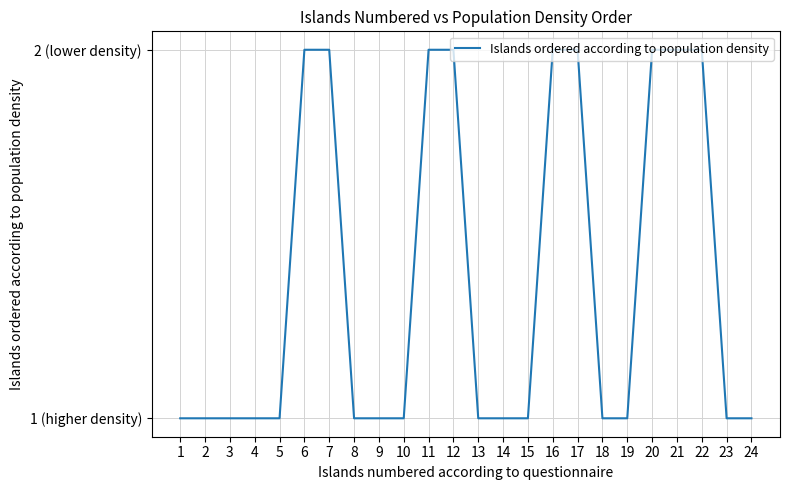

What is the greatest value displayed?

2